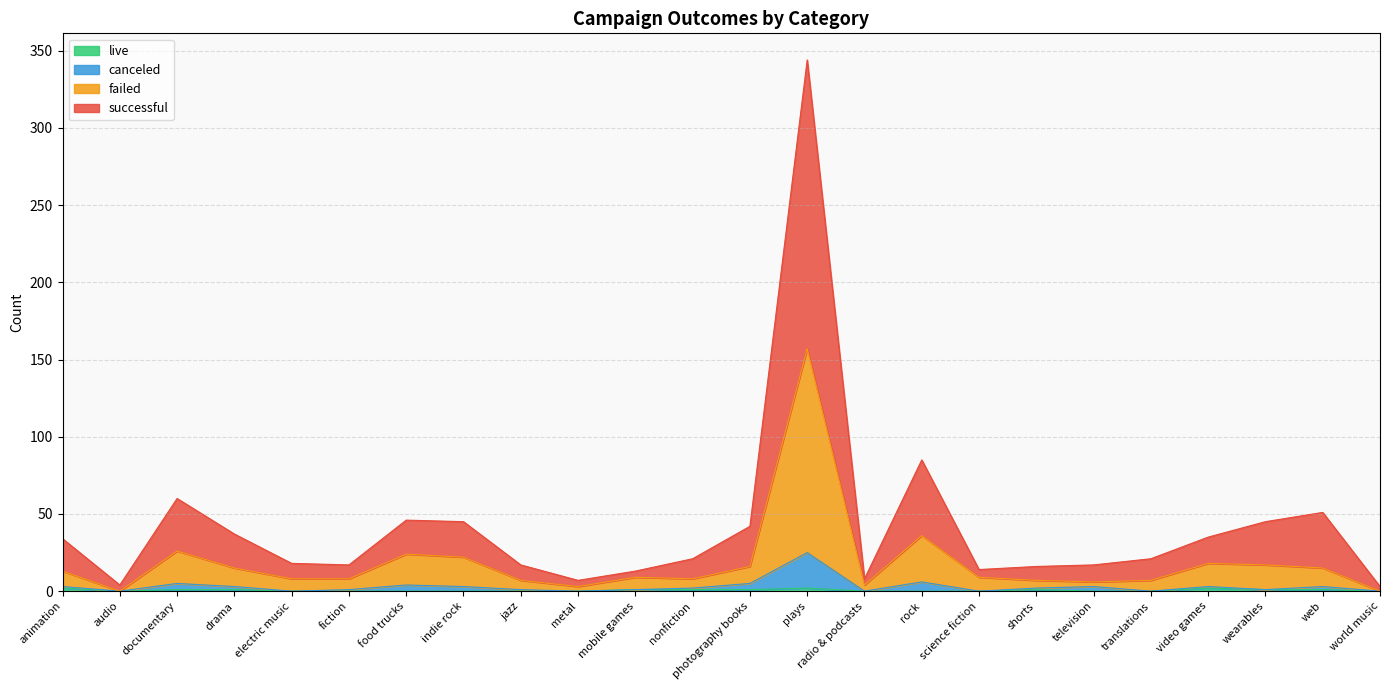

How many lines are shown in the chart?

4